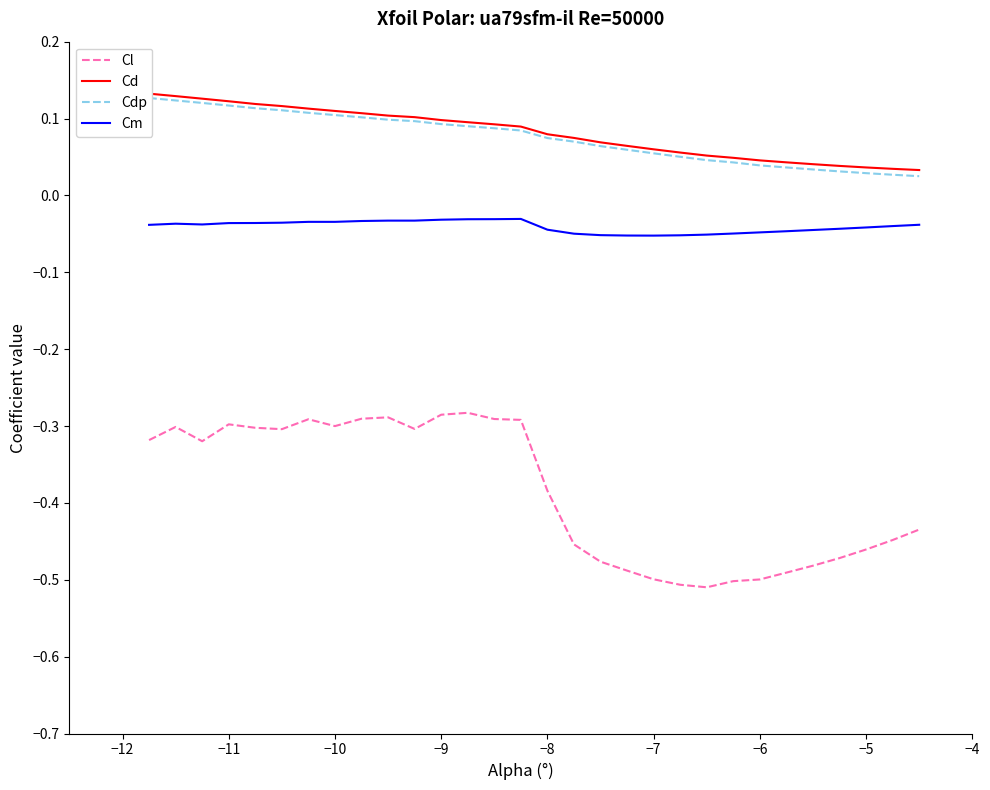

Reading right to left, list all the values displayed in this chart.

Cl: -0.4	-0.4	-0.5	-0.5	-0.5	-0.5	-0.5	-0.5	-0.5	-0.5	-0.5	-0.5	-0.5	-0.5	-0.4	-0.3	-0.3	-0.3	-0.3	-0.3	-0.3	-0.3	-0.3	-0.3	-0.3	-0.3	-0.3	-0.3	-0.3	-0.3
Cd: 0.0	0.0	0.0	0.0	0.0	0.0	0.0	0.0	0.1	0.1	0.1	0.1	0.1	0.1	0.1	0.1	0.1	0.1	0.1	0.1	0.1	0.1	0.1	0.1	0.1	0.1	0.1	0.1	0.1	0.1
Cdp: 0.0	0.0	0.0	0.0	0.0	0.0	0.0	0.0	0.0	0.1	0.1	0.1	0.1	0.1	0.1	0.1	0.1	0.1	0.1	0.1	0.1	0.1	0.1	0.1	0.1	0.1	0.1	0.1	0.1	0.1
Cm: -0.0	-0.0	-0.0	-0.0	-0.0	-0.0	-0.0	-0.0	-0.1	-0.1	-0.1	-0.1	-0.1	-0.0	-0.0	-0.0	-0.0	-0.0	-0.0	-0.0	-0.0	-0.0	-0.0	-0.0	-0.0	-0.0	-0.0	-0.0	-0.0	-0.0